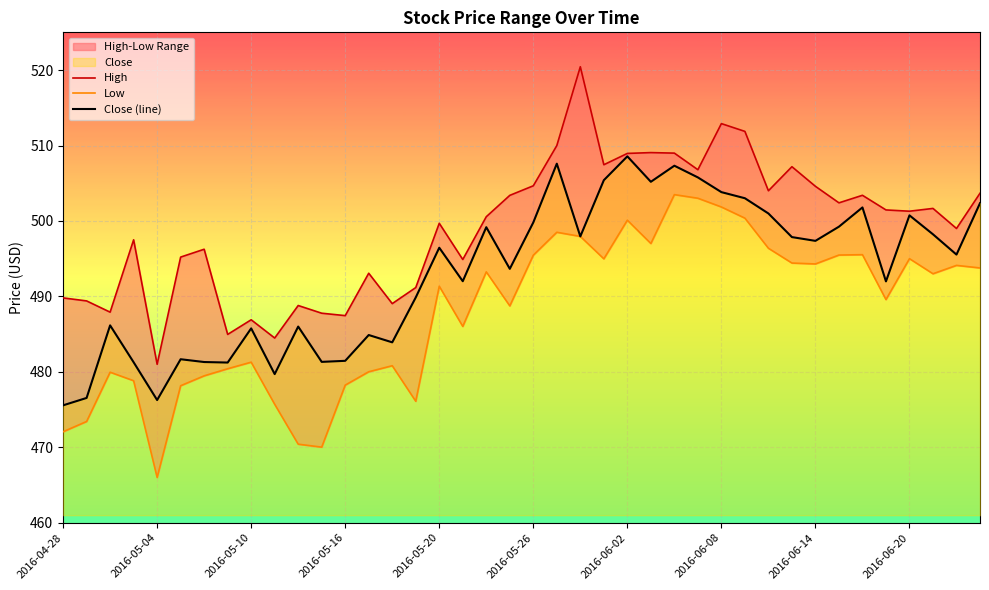

True or false: High and Close (line) cross at least once.

False